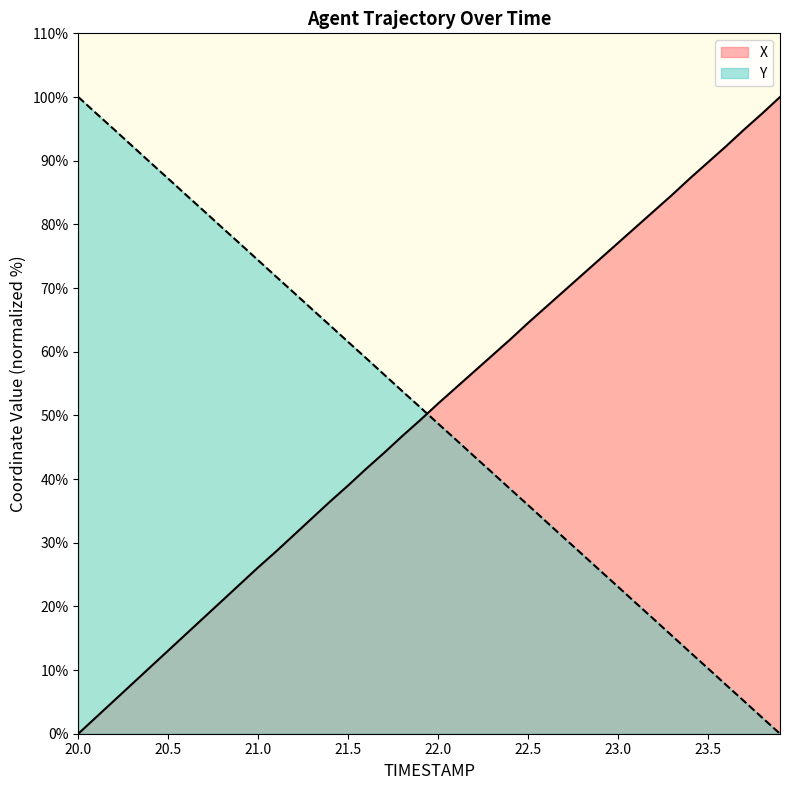

The value of Y at 23.9 is 0.0. True or false?

True